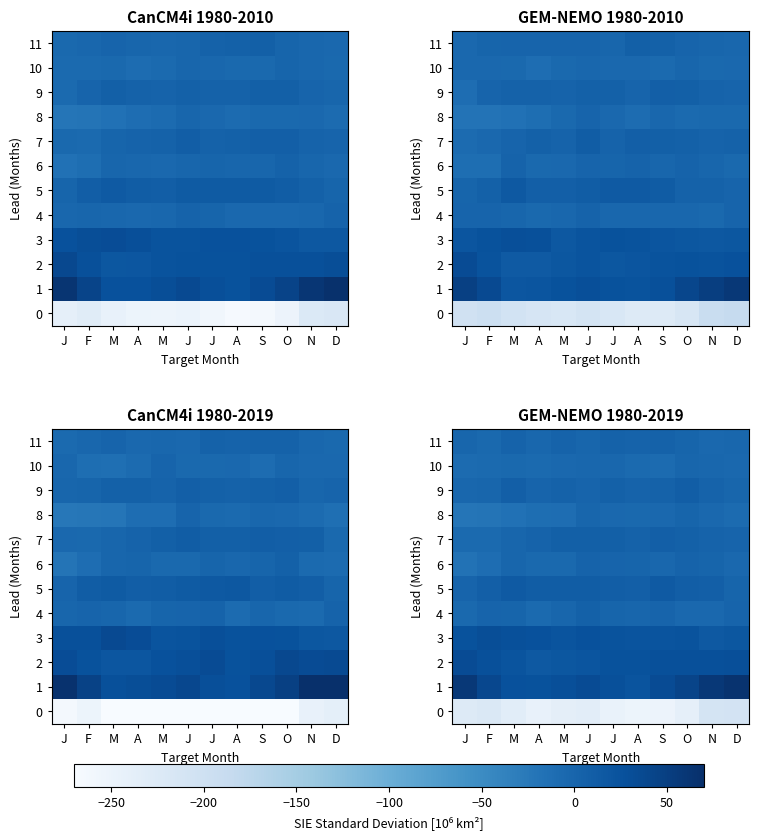

Between F and N, which series saw the biggest shift?

1